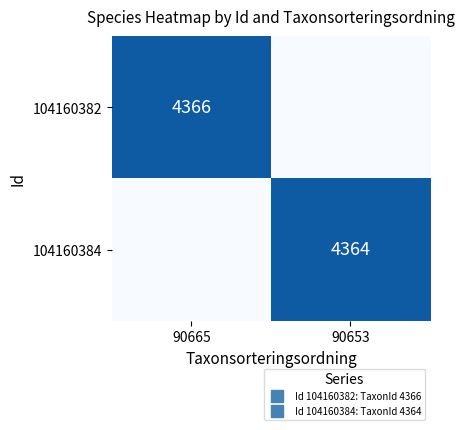

Count the 104160382 values in the range 0 to 4366.

2